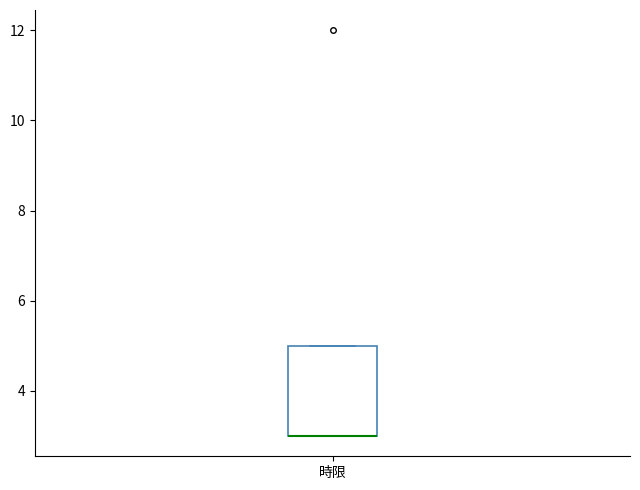

Where is the upper edge of the box for 時限 on the y-axis? The values are not printed on the chart, so give them approximately, as read against the axis.

5